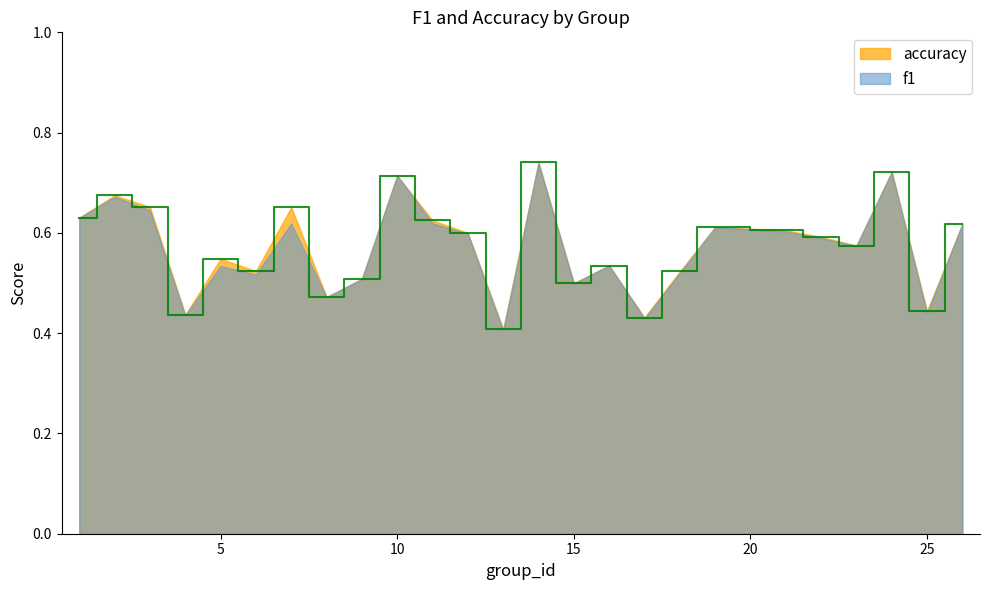

What is the value of the 12th point from the left?

0.6